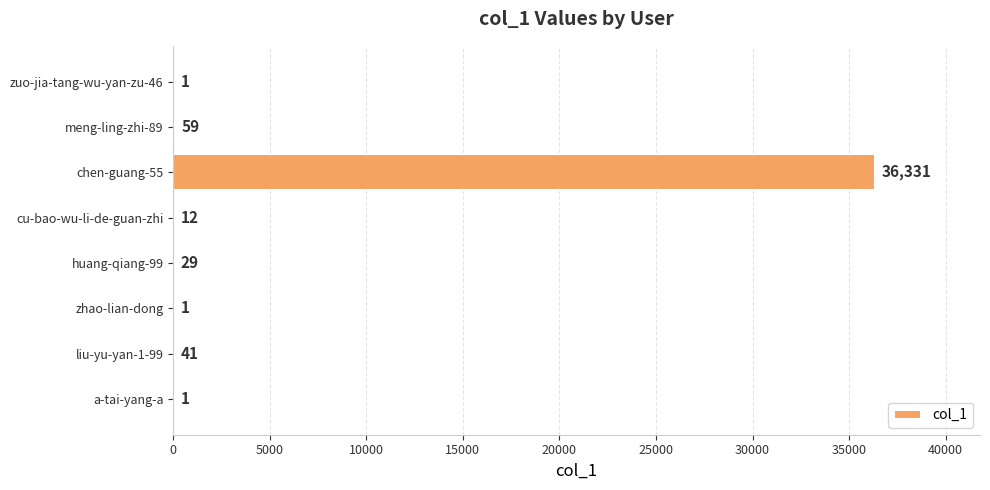

Is it true that the value at meng-ling-zhi-89 is 59?

True